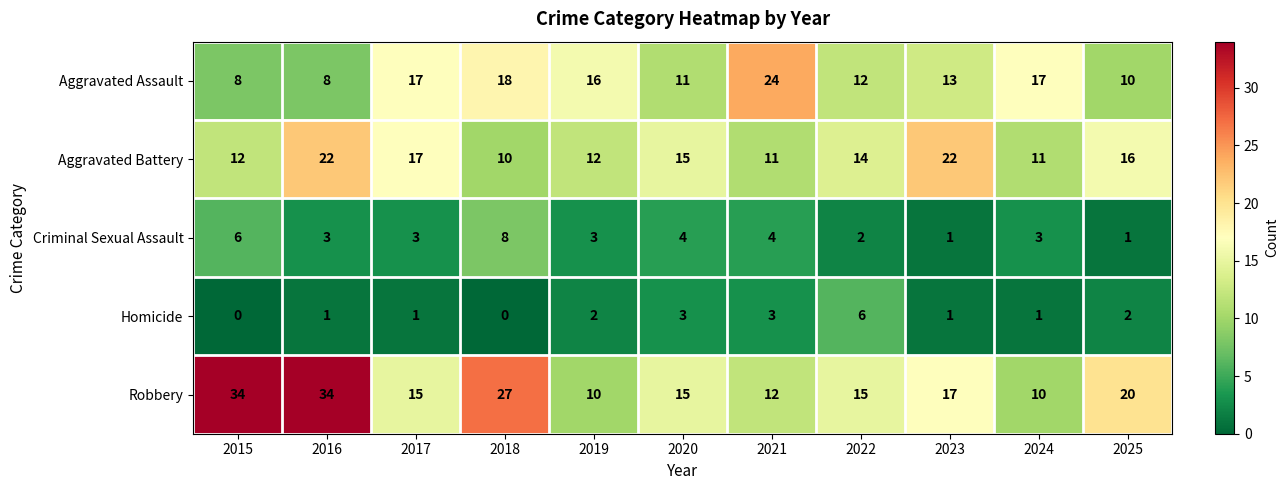

Which series changed the most between 2015 and 2017?

Robbery